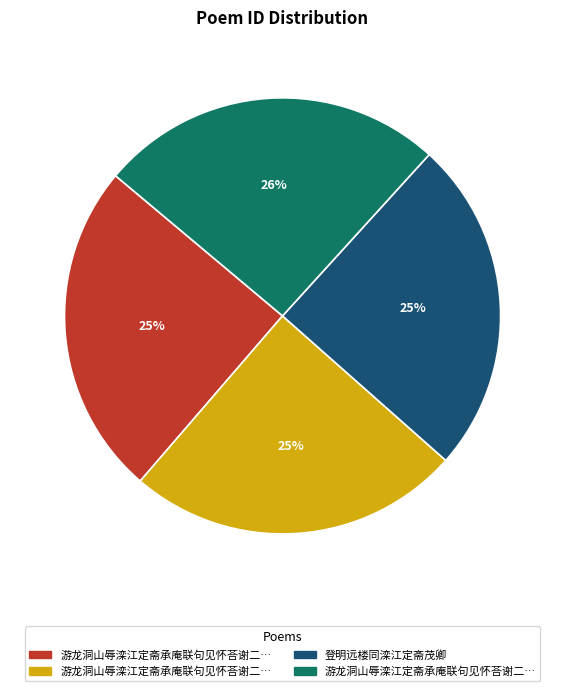

To the nearest percent, what is the average slice percentage?

25%